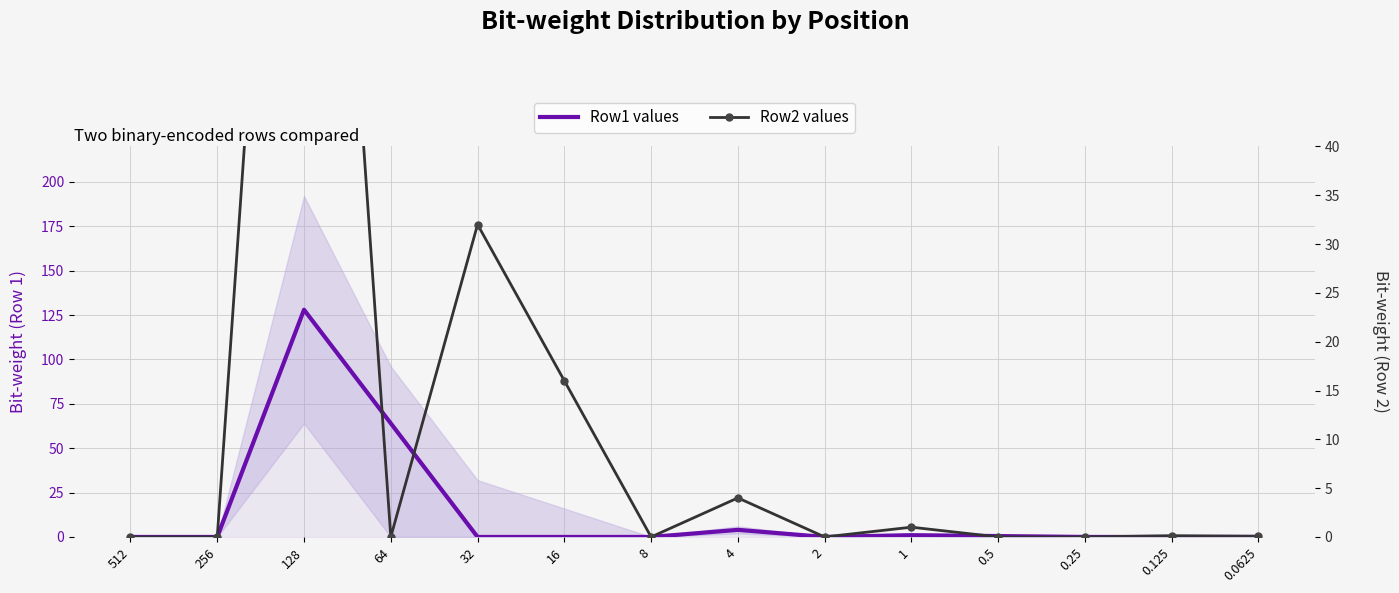

What is the label of the 14th point from the left?

0.0625